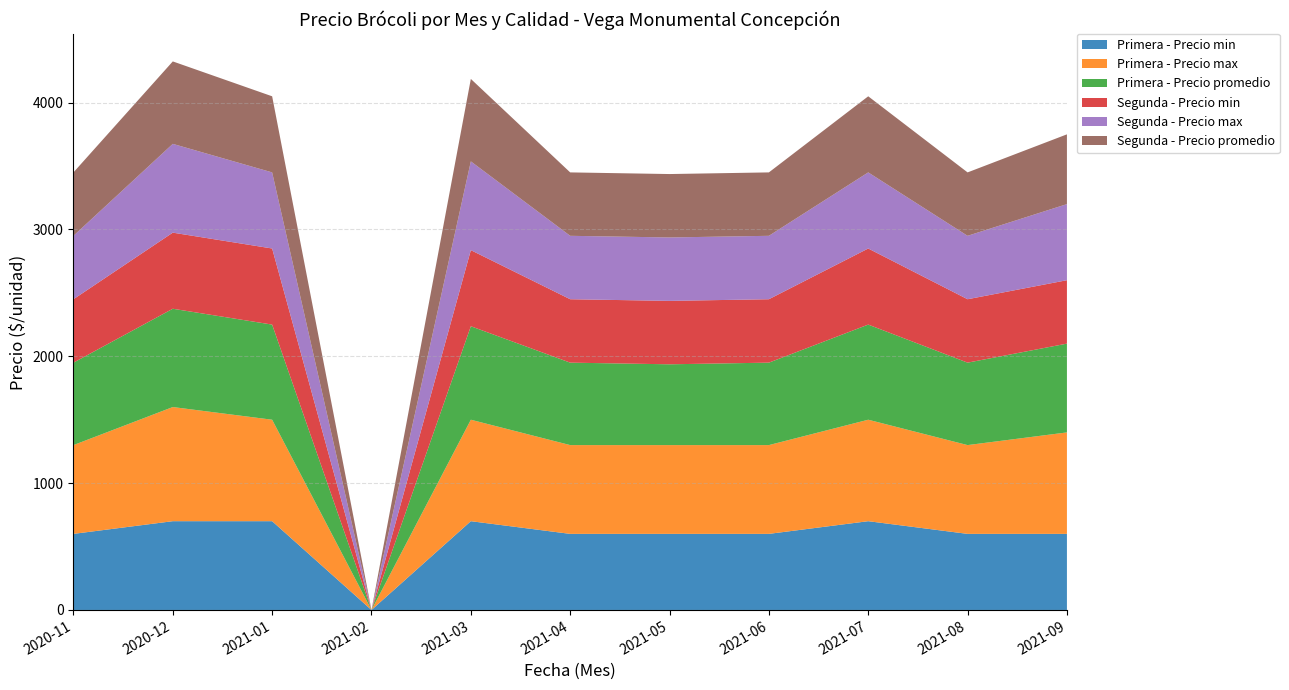

Reading left to right, transcribe all the data shown in this chart.

Primera - Precio min: 2020-11=600	2020-12=700	2021-01=700	2021-02=0	2021-03=700	2021-04=600	2021-05=600	2021-06=600	2021-07=700	2021-08=600	2021-09=600
Primera - Precio max: 2020-11=700	2020-12=900	2021-01=800	2021-02=0	2021-03=800	2021-04=700	2021-05=700	2021-06=700	2021-07=800	2021-08=700	2021-09=800
Primera - Precio promedio: 2020-11=650	2020-12=775	2021-01=750	2021-02=0	2021-03=737	2021-04=650	2021-05=637	2021-06=650	2021-07=750	2021-08=650	2021-09=700
Segunda - Precio min: 2020-11=500	2020-12=600	2021-01=600	2021-02=0	2021-03=600	2021-04=500	2021-05=500	2021-06=500	2021-07=600	2021-08=500	2021-09=500
Segunda - Precio max: 2020-11=500	2020-12=700	2021-01=600	2021-02=0	2021-03=700	2021-04=500	2021-05=500	2021-06=500	2021-07=600	2021-08=500	2021-09=600
Segunda - Precio promedio: 2020-11=500	2020-12=650	2021-01=600	2021-02=0	2021-03=650	2021-04=500	2021-05=500	2021-06=500	2021-07=600	2021-08=500	2021-09=550